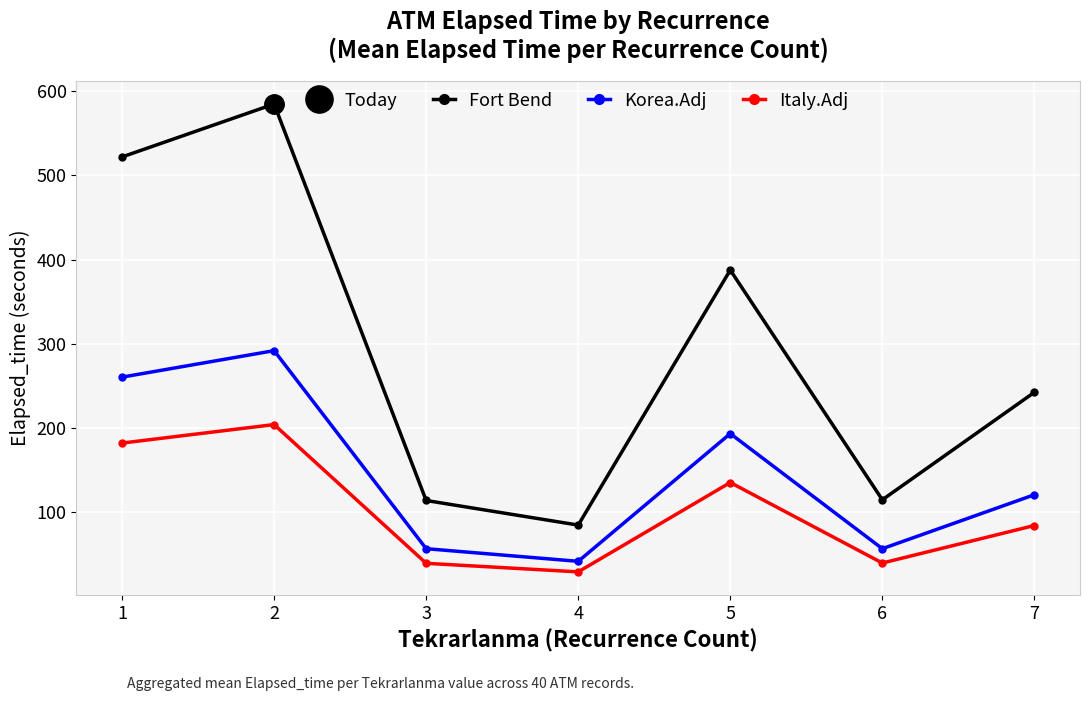

Does the chart display data point markers on the line(s)?

Yes